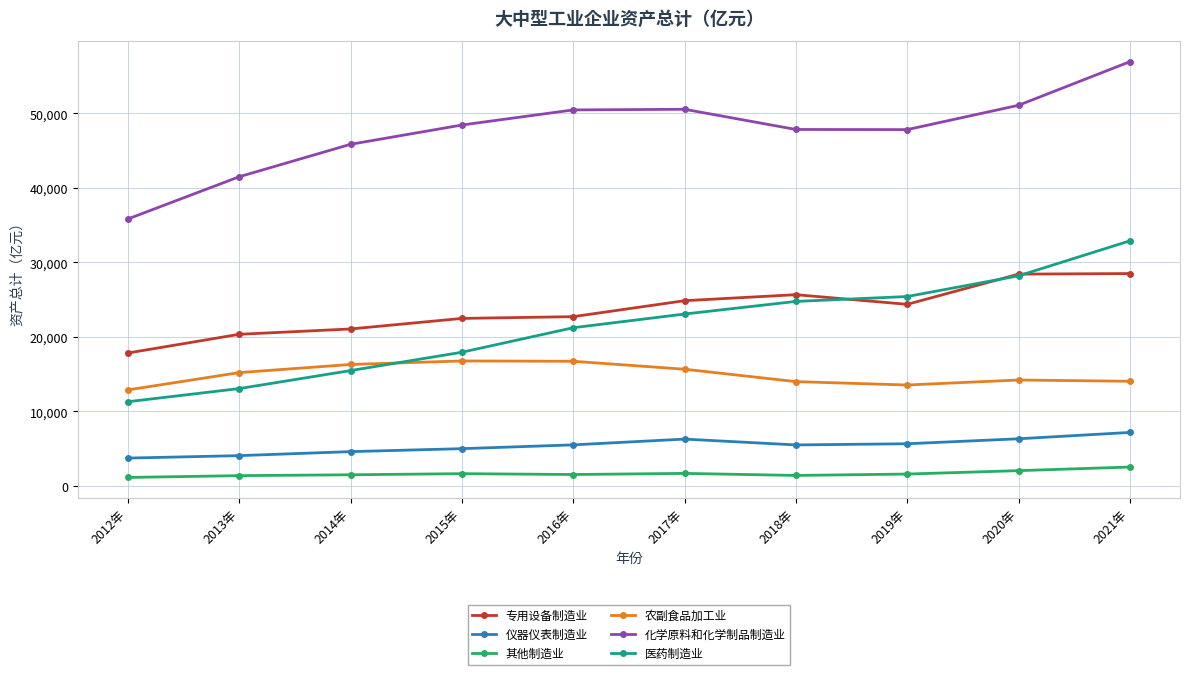

At which label does 化学原料和化学制品制造业 first exceed 48441?

2015年